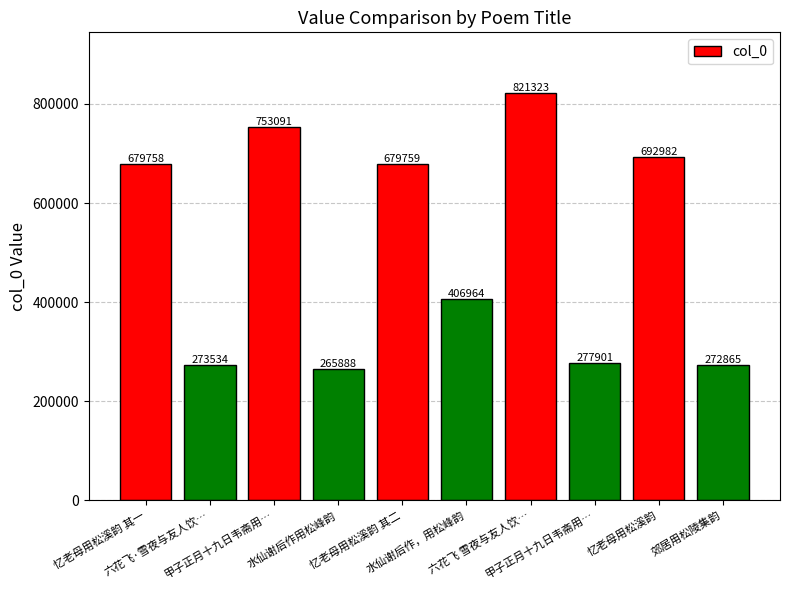

What is the label of the 7th bar from the right?

水仙谢后作用松峰韵